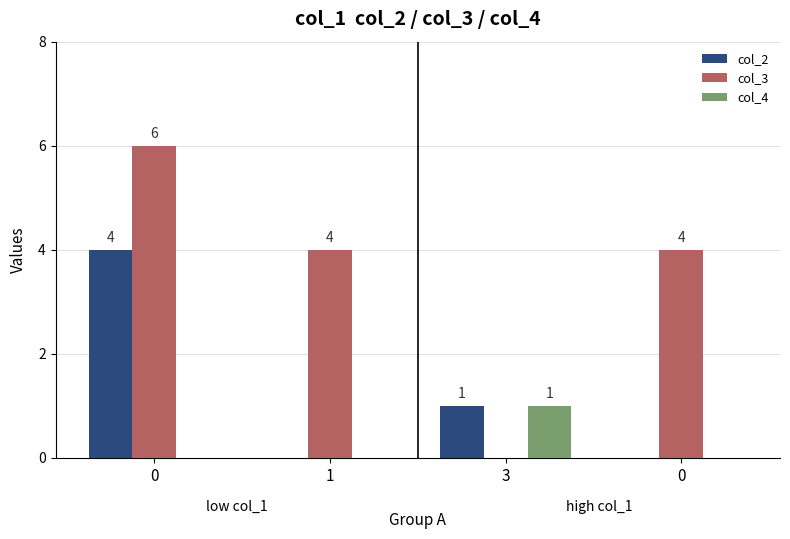

Is it true that col_3 equals 4 at 0?

True